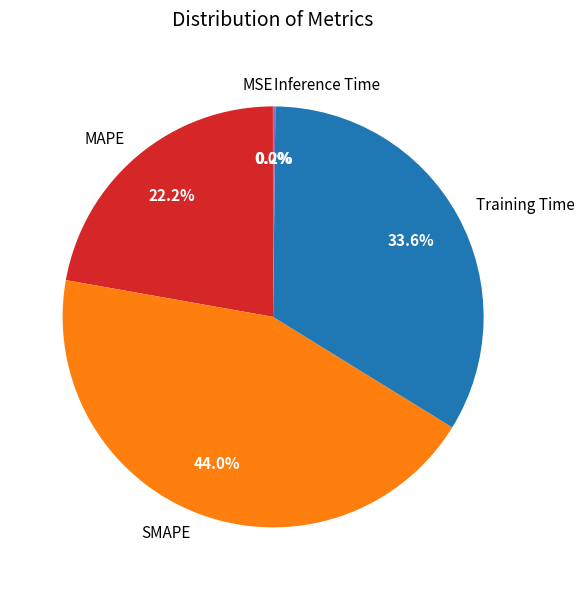

Is there any slice that represents more than half of the pie?

No